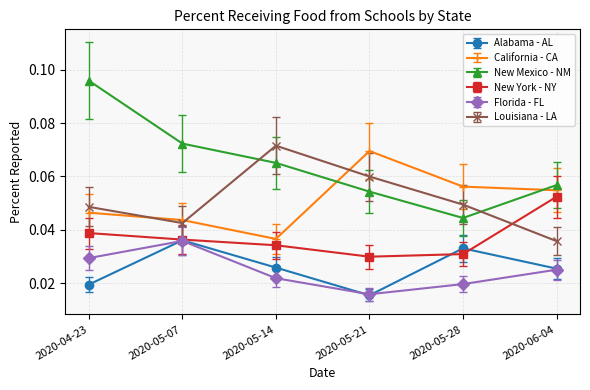

At which label is Alabama - AL closest to 0?

2020-05-21